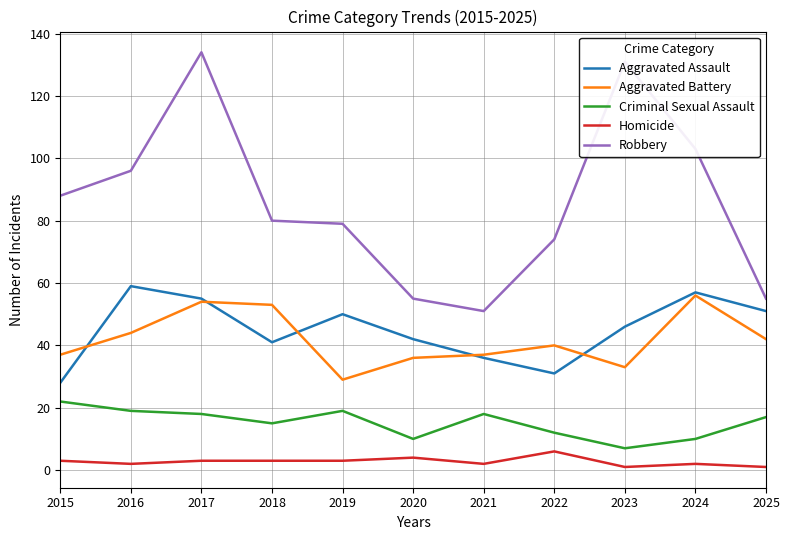

At how many categories does at least one series exceed 97?

3